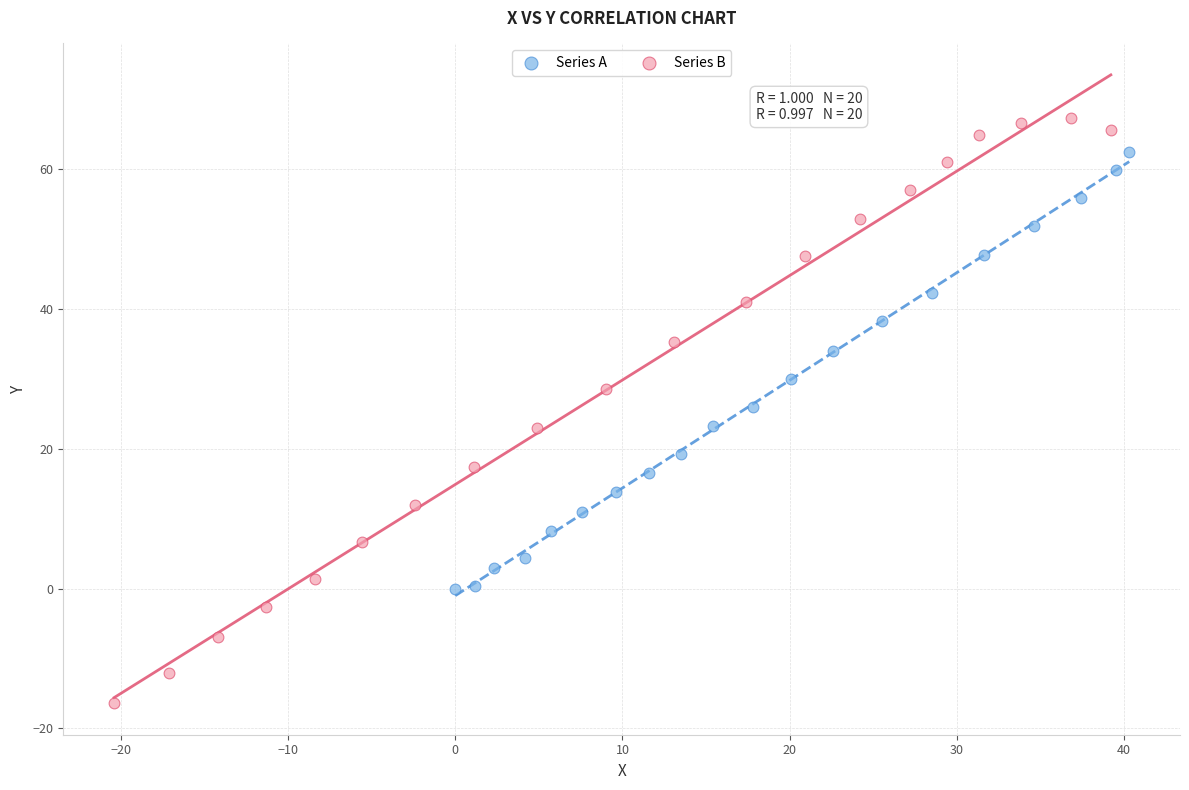

Which series reaches the maximum Y coordinate?

Series B